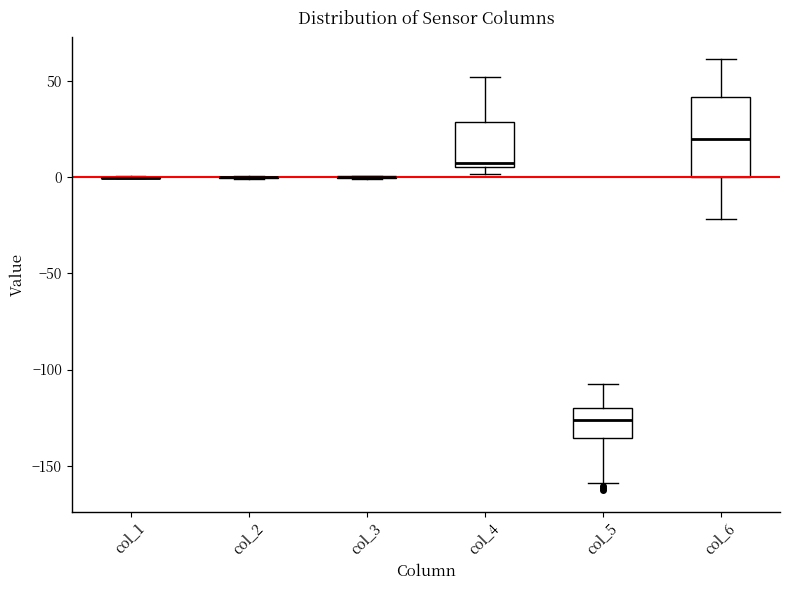

Which box is the tallest, from its lower edge to its upper edge?

col_6